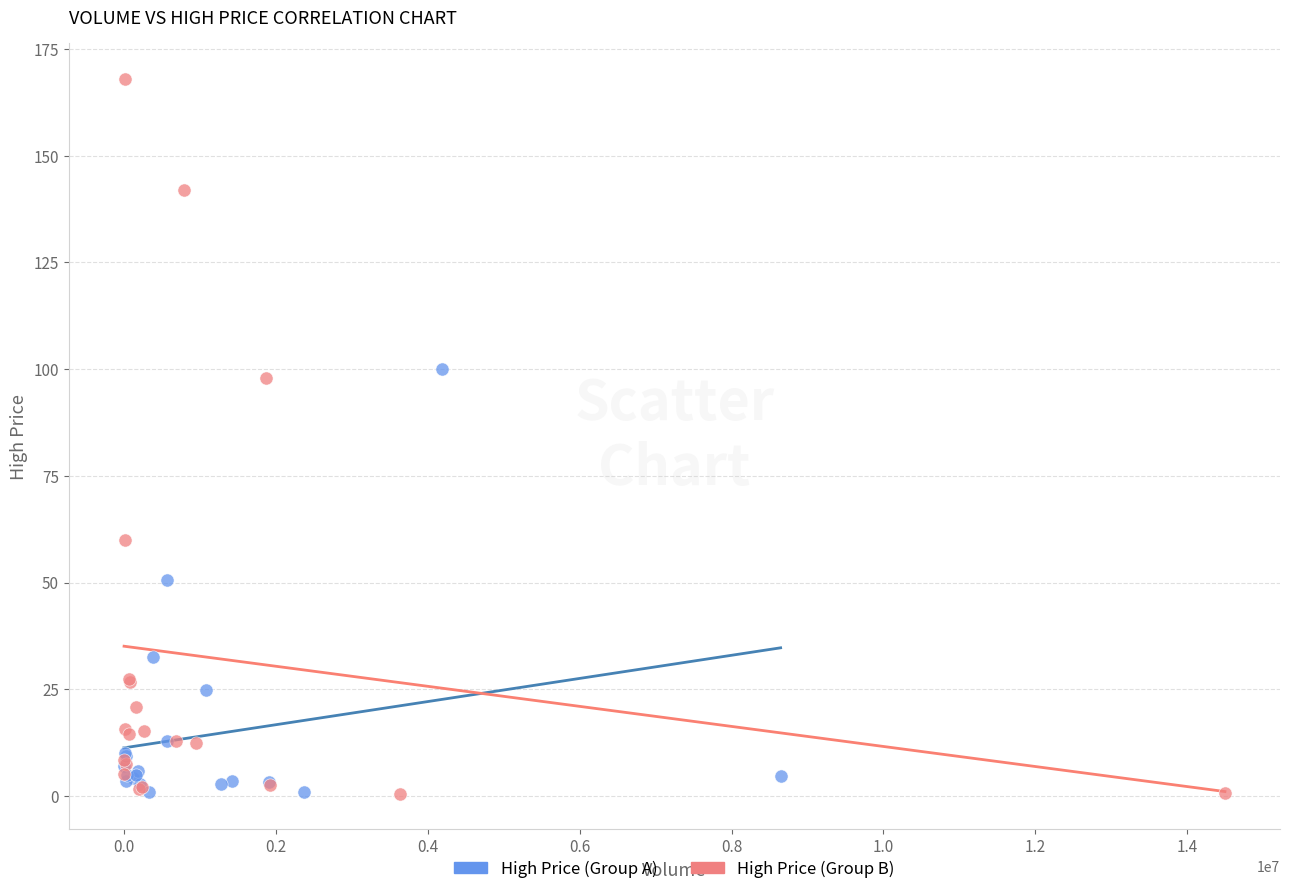

Which series contains the highest Y value?

High Price (Group B)